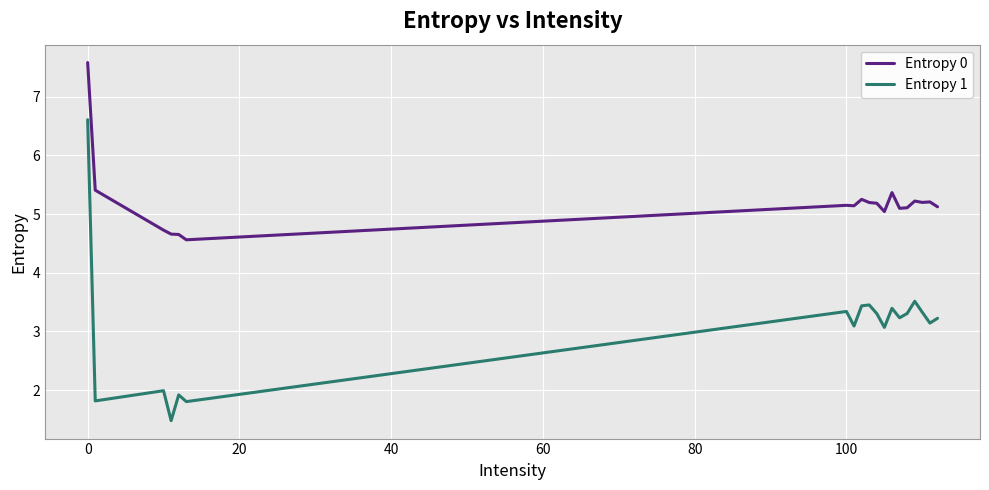

In Entropy 1, how many points are higher than both neighbors (excluding endpoints)?

6